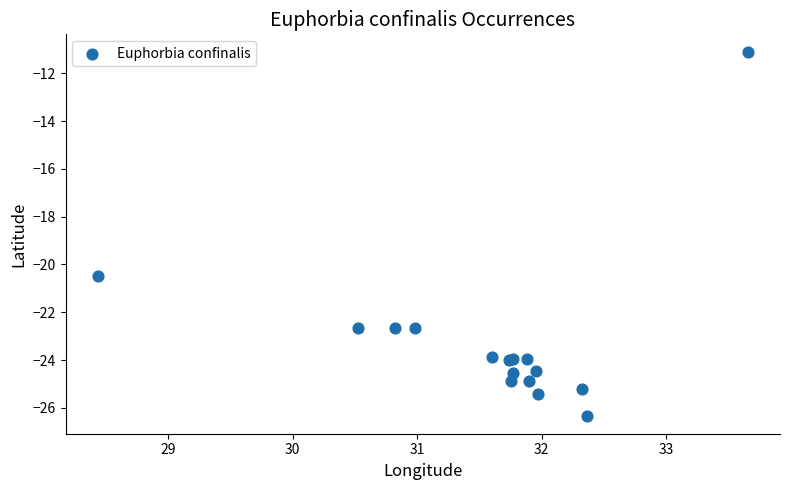

What Y value in the scatter plot is closest to -18?

-20.5